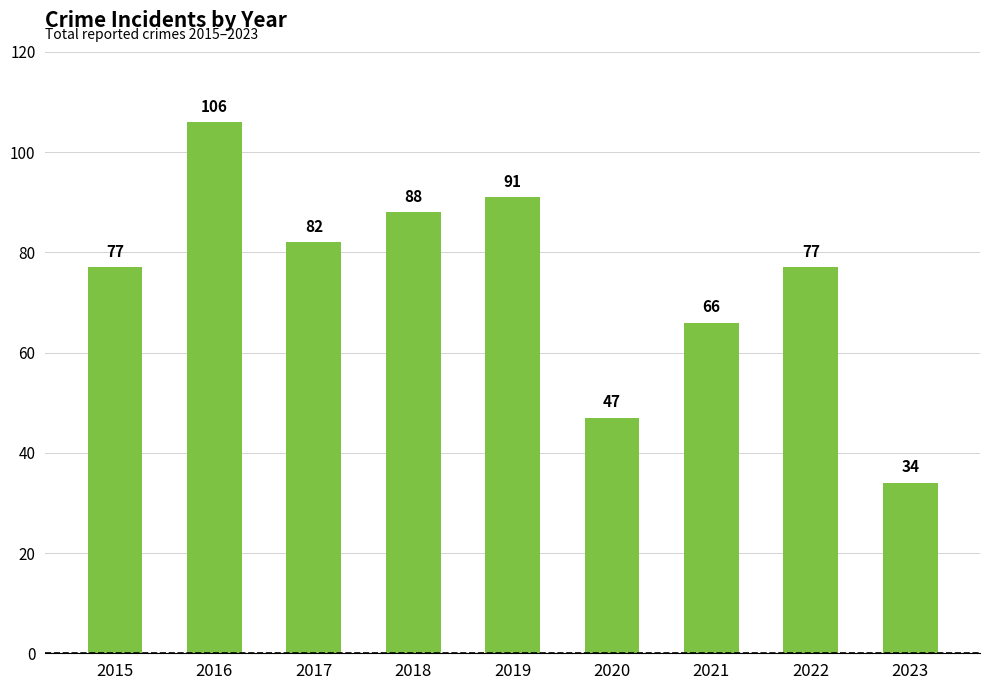

Count the number of data series in this chart.

1